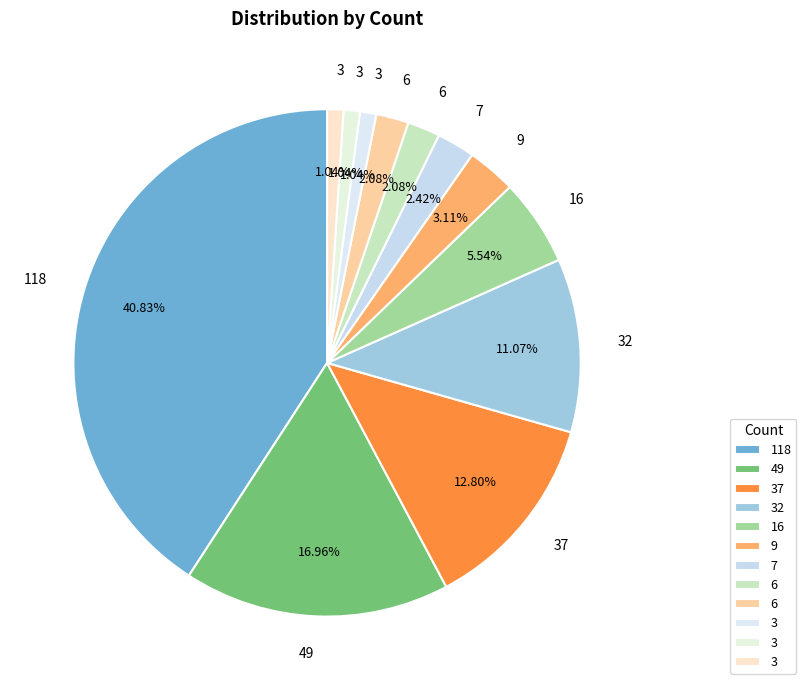

Which slice is the smallest?

3